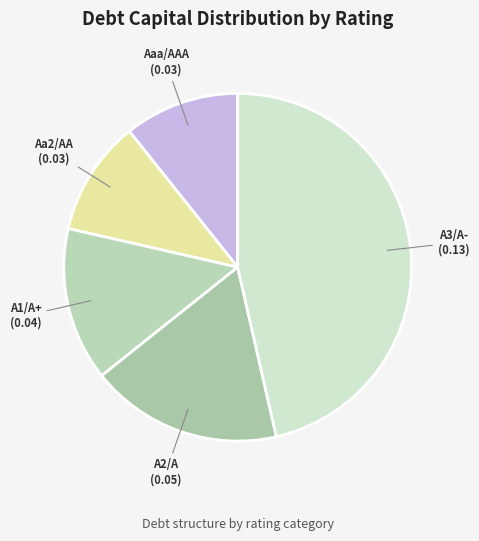

Does A2/A account for over 50% of the chart?

No